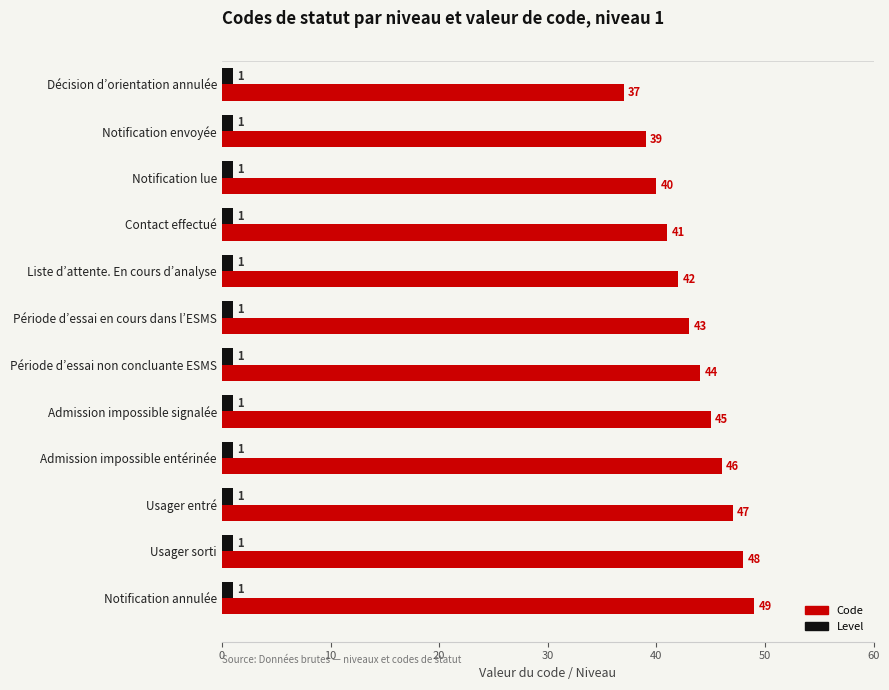

At which category does the chart reach its peak across all series?

Notification annulée